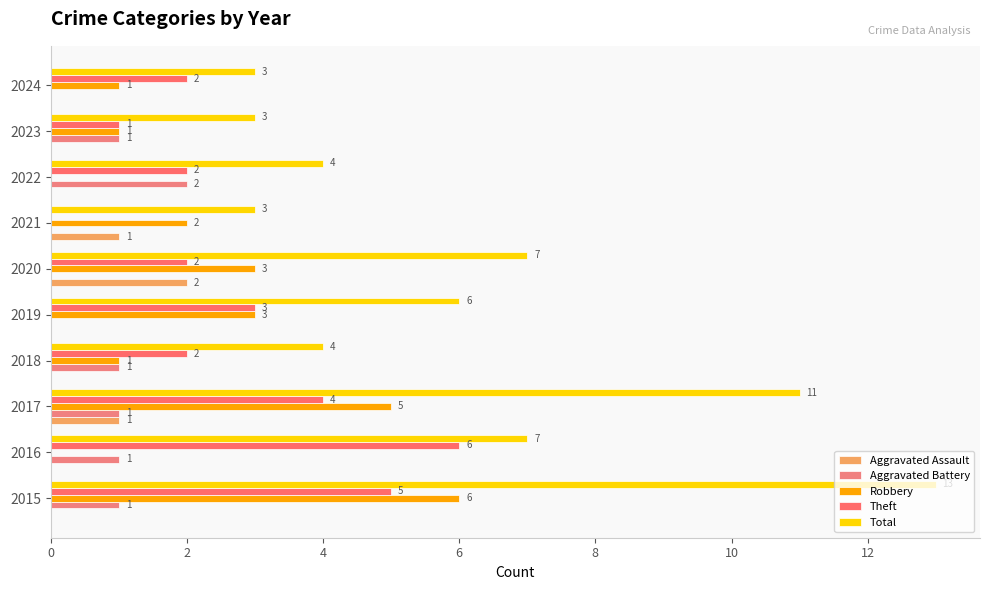

What is the greatest value displayed?

13